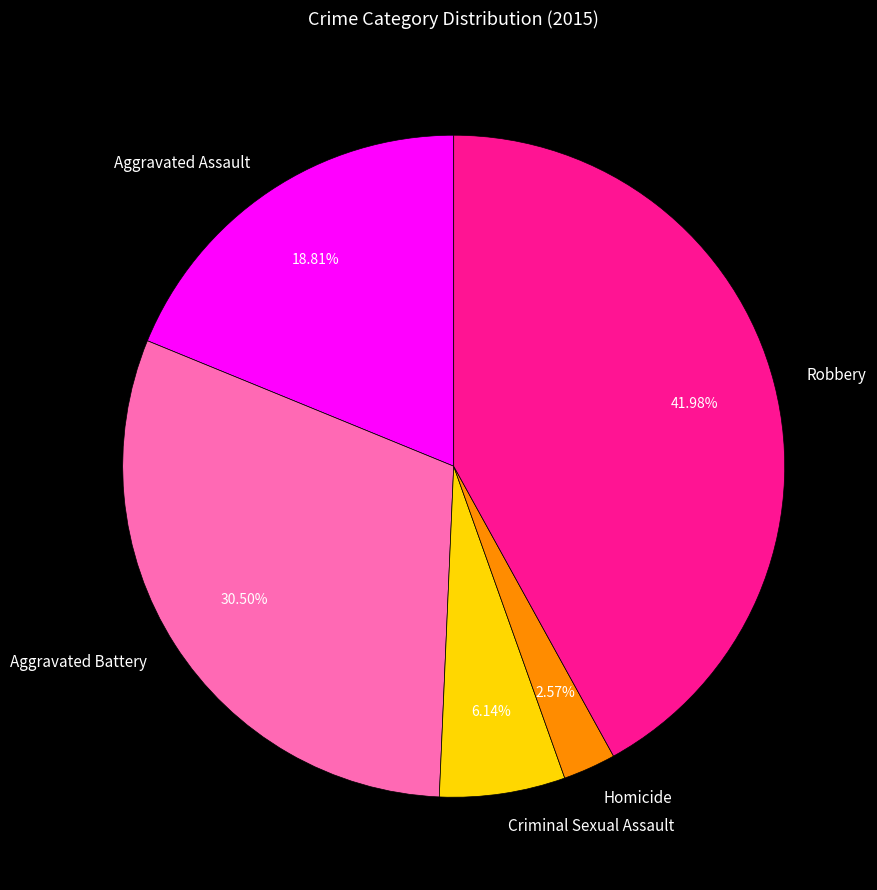

Which category has the smallest portion of the pie?

Homicide